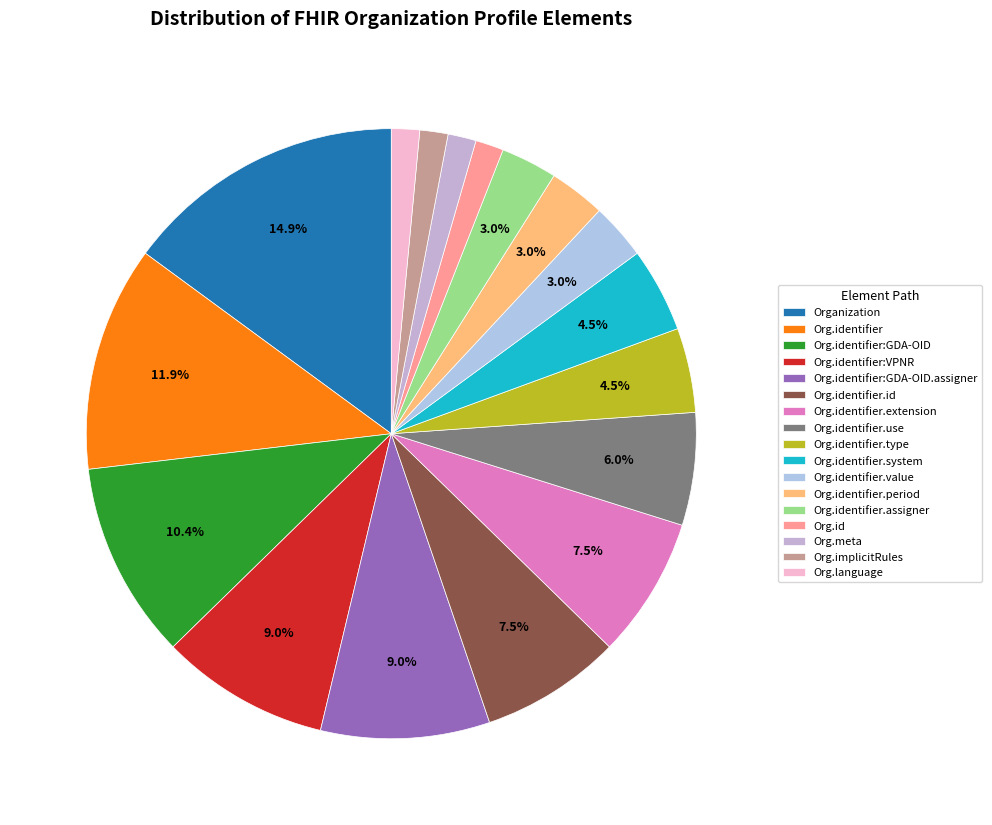

Count the number of slices in the pie.

17